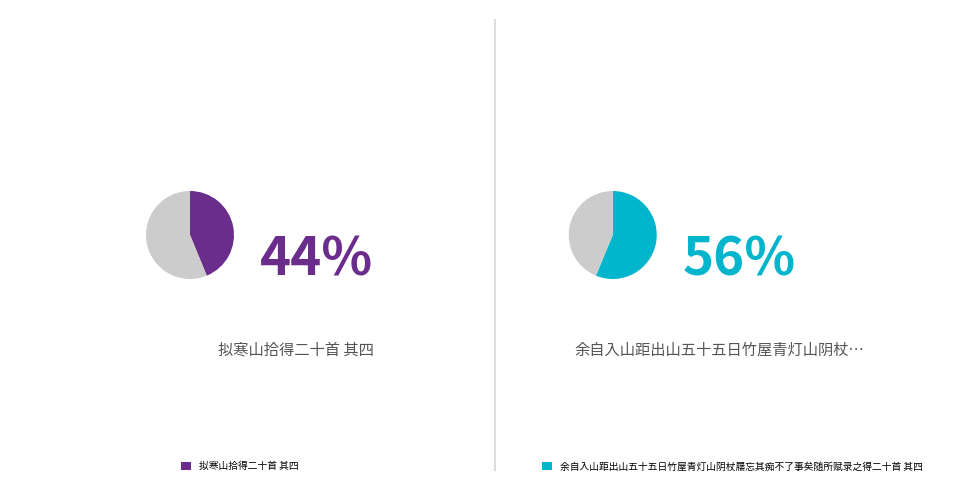

Combined, what portion of the pie is 拟寒山拾得二十首 其四 and 余自入山距出山五十五日竹屋青灯山阴杖屦忘其痴不了事矣随所赋录之得二十首 其四?

100.0%